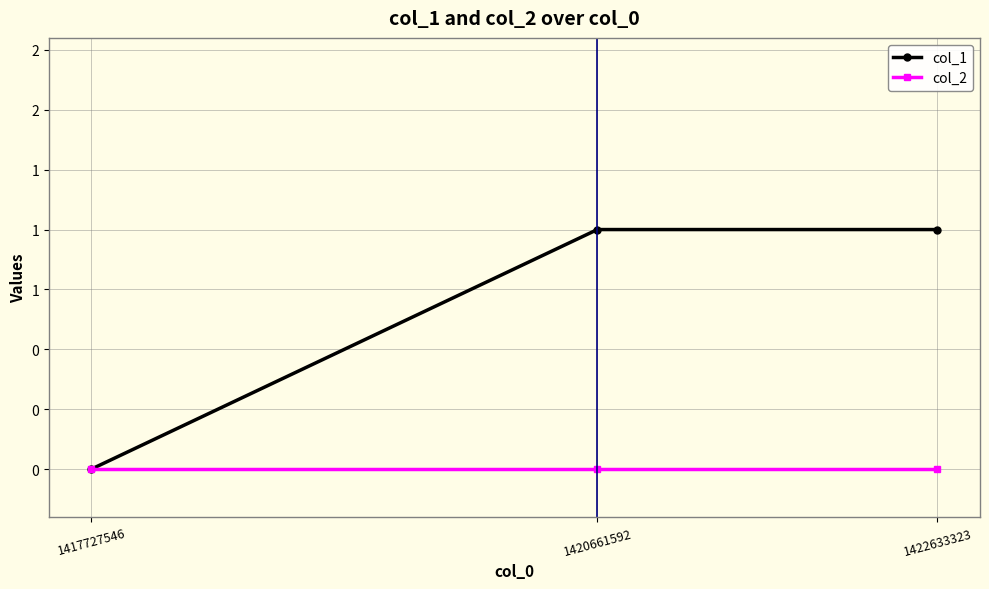

True or false: col_1 has a value of 1 at 1422633323.

True